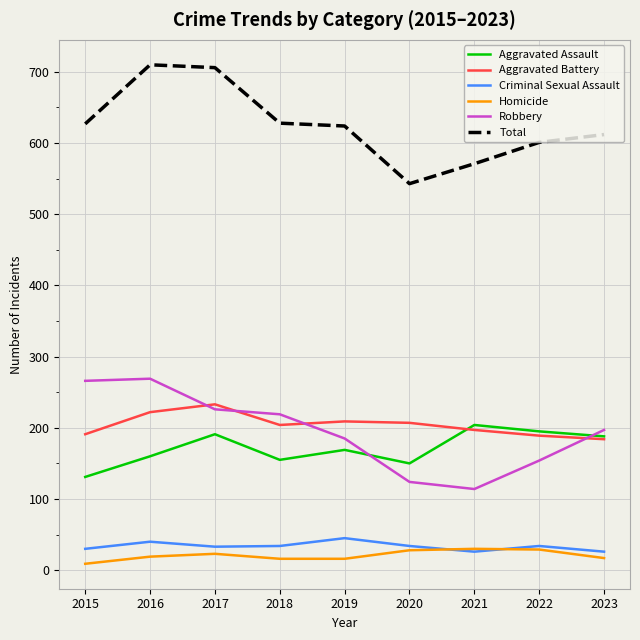

List the series in order of their peak value, highest first.

Total, Robbery, Aggravated Battery, Aggravated Assault, Criminal Sexual Assault, Homicide